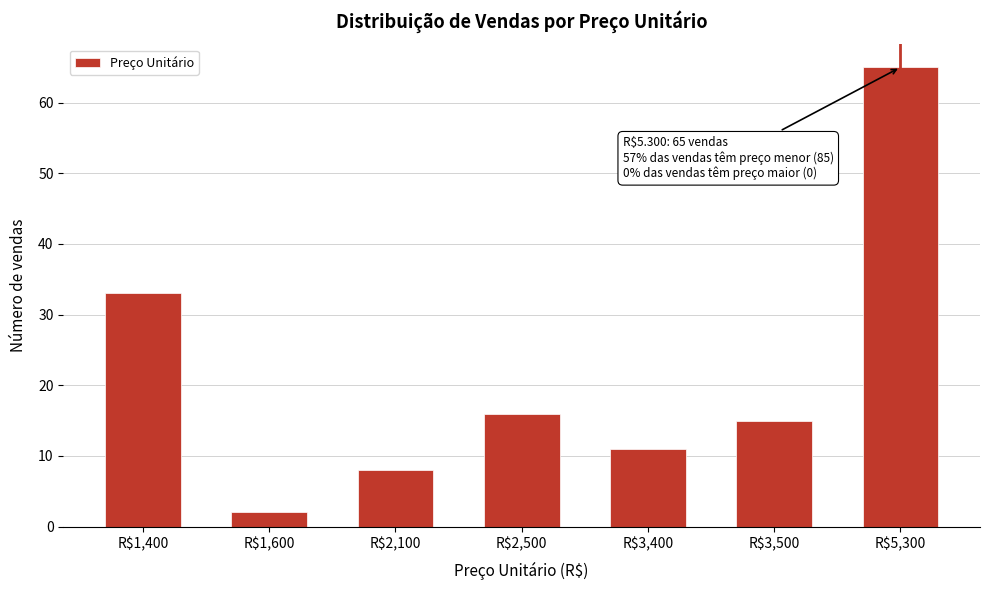

Reading left to right, what are all the values shown in this chart?

33	2	8	16	11	15	65